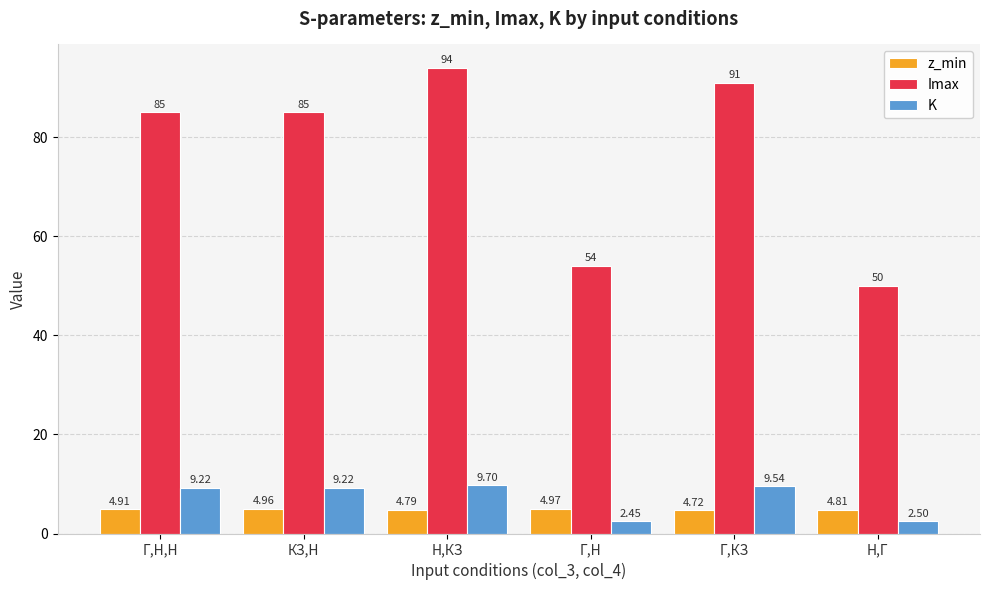

At how many categories does at least one series exceed 49?

6